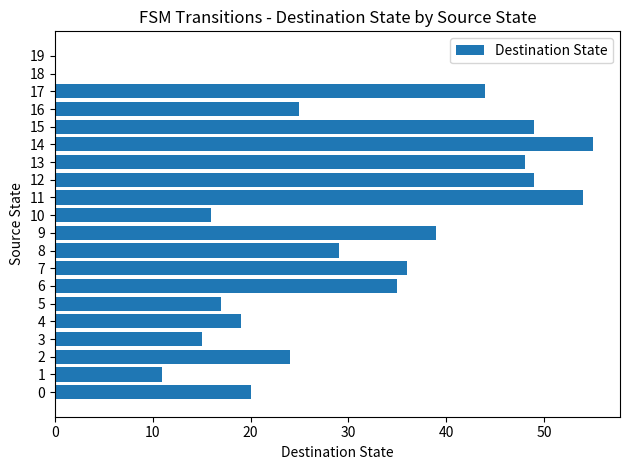

The chart shows a value of 10 at 8. True or false?

False